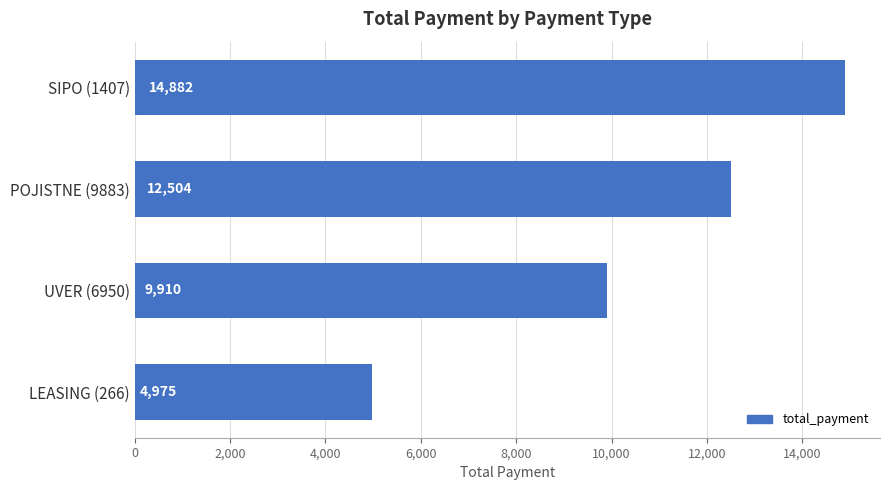

At which label is the value closest to 9928?

UVER (6950)